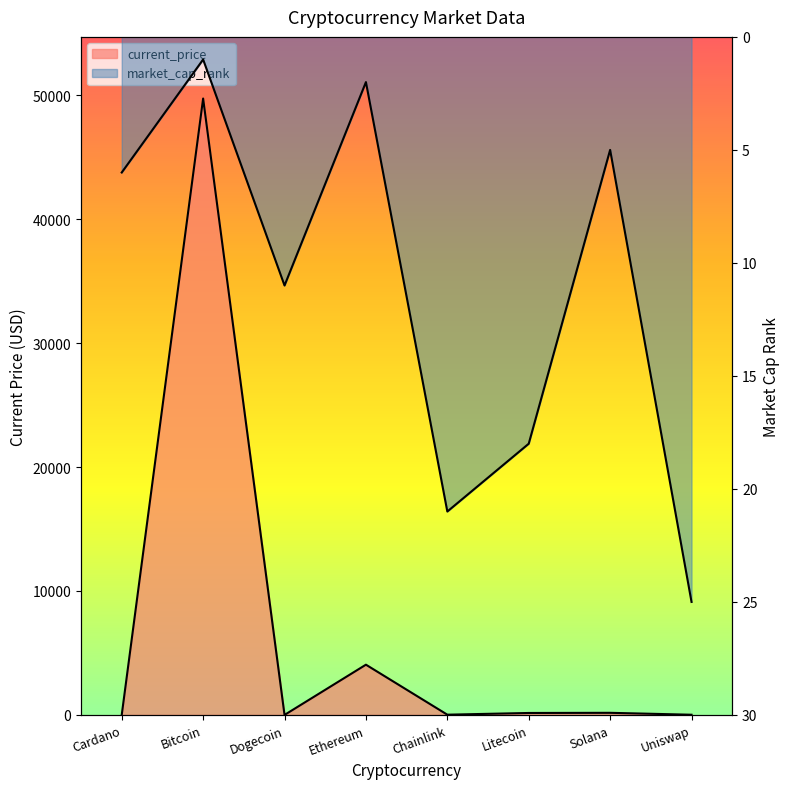

List the series in order of their peak value, lowest first.

market_cap_rank, current_price